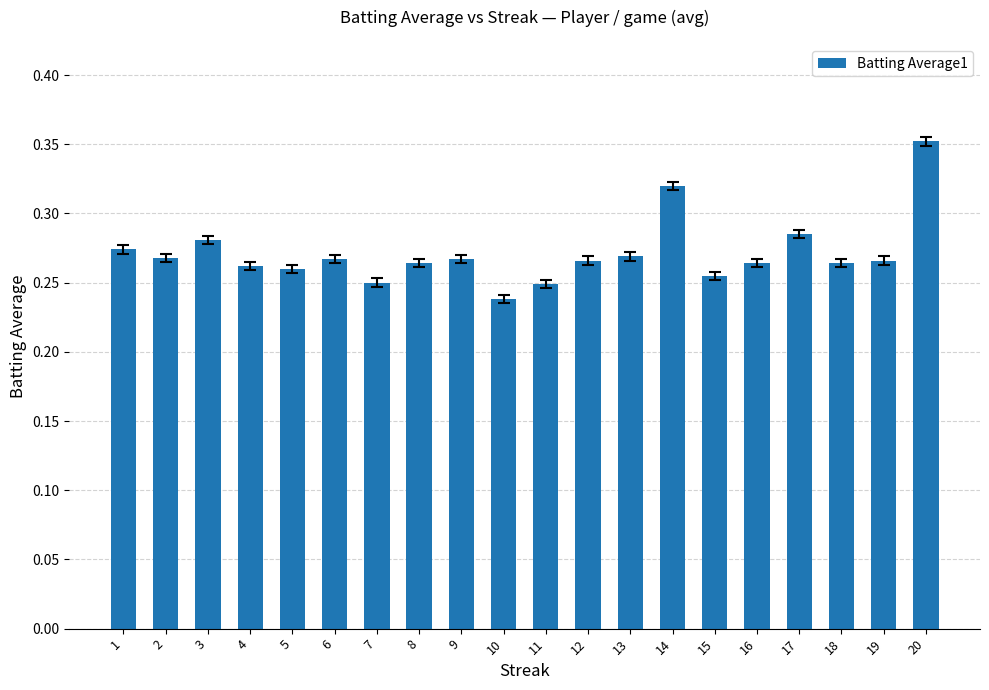

Which label corresponds to the smallest value in the chart?

10